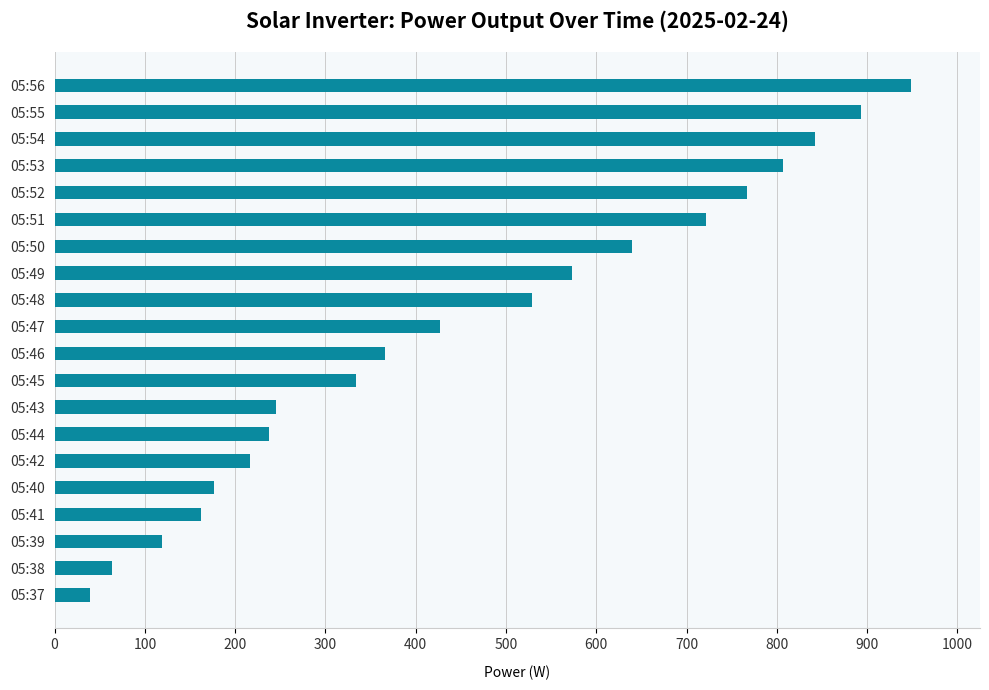

Where is the data nearest to the value 494?

05:48